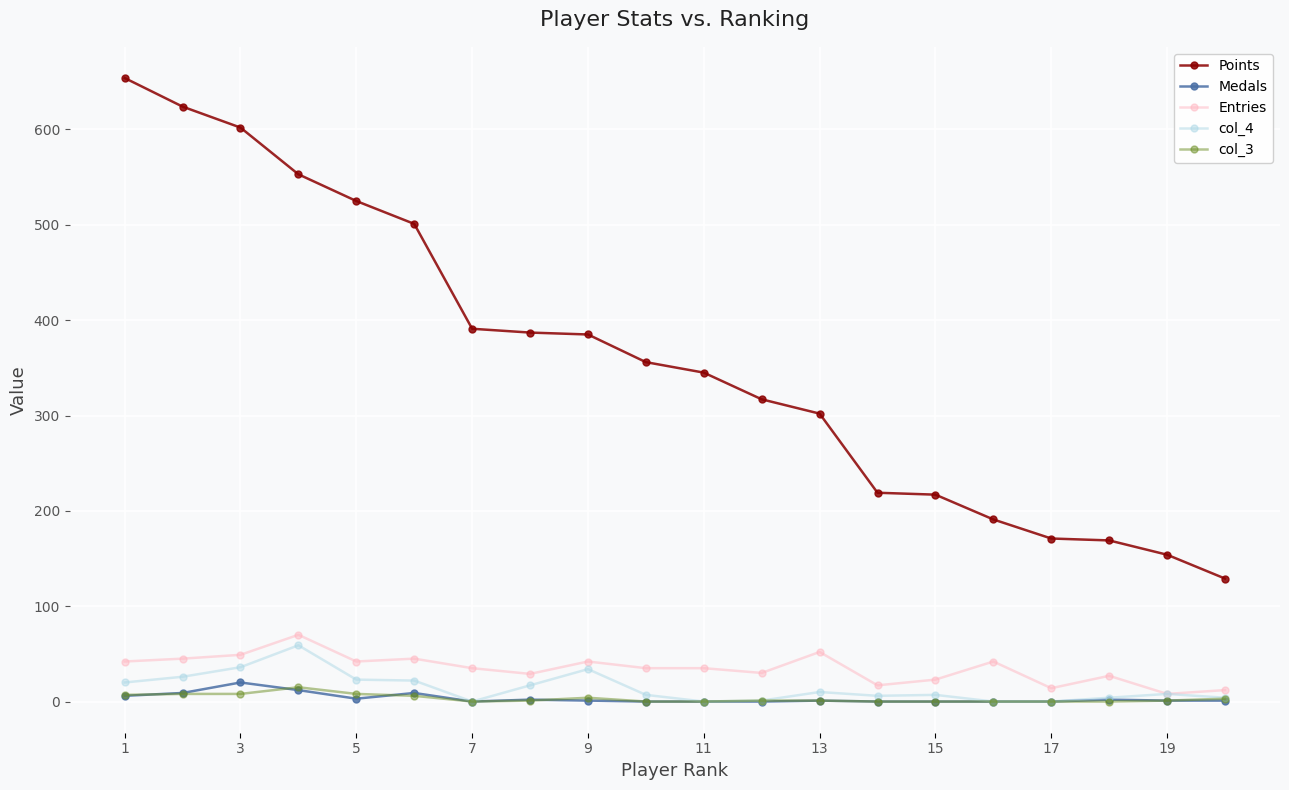

Which series has the largest range (max minus min)?

Points